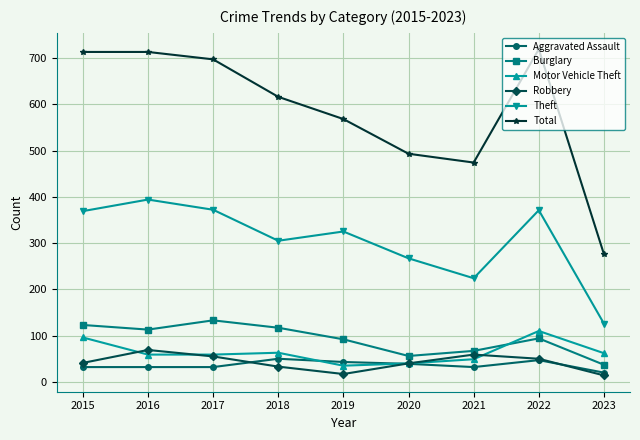

What is the sum of all Motor Vehicle Theft values?

573